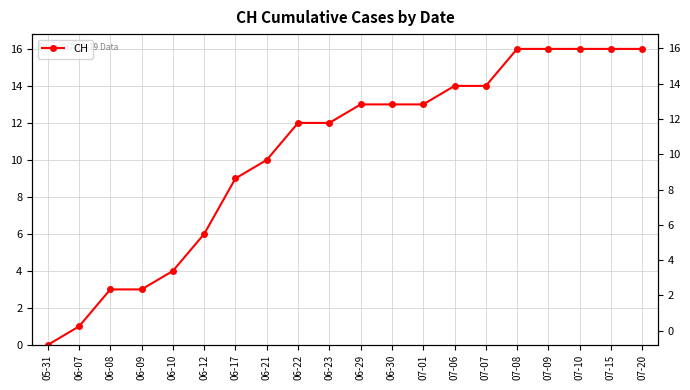

The value at 06-08 is 3. True or false?

True